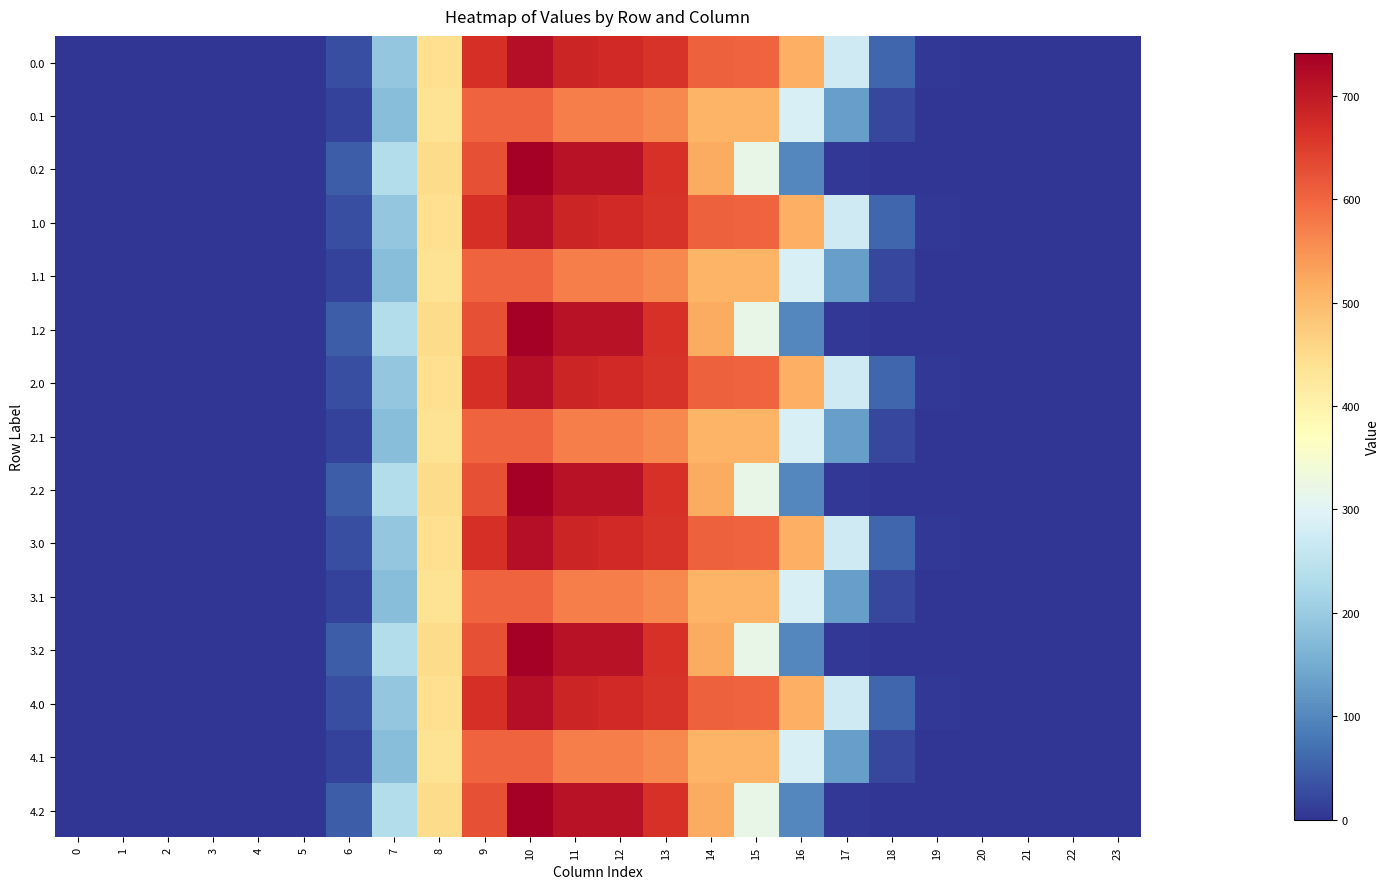

Reading left to right, transcribe all the data shown in this chart.

0.0: 0=0.0	1=0.0	2=0.0	3=0.0	4=0.0	5=0.0	6=30.7	7=193.4	8=445.1	9=666.4	10=716.3	11=680.7	12=676.9	13=660.4	14=605.8	15=602.6	16=515.0	17=273.9	18=59.4	19=3.6	20=0.0	21=0.0	22=0.0	23=0.0
0.1: 0=0.0	1=0.0	2=0.0	3=0.0	4=0.0	5=0.0	6=15.9	7=179.4	8=435.4	9=603.2	10=603.2	11=571.5	12=571.5	13=558.8	14=508.0	15=508.0	16=289.3	17=132.8	18=21.7	19=0.5	20=0.0	21=0.0	22=0.0	23=0.0
0.2: 0=0.0	1=0.0	2=0.0	3=0.0	4=0.0	5=0.1	6=47.2	7=236.3	8=450.1	9=626.7	10=741.0	11=709.9	12=711.2	13=664.6	14=519.4	15=316.9	16=100.0	17=5.5	18=0.3	19=0.0	20=0.0	21=0.0	22=0.0	23=0.0
1.0: 0=0.0	1=0.0	2=0.0	3=0.0	4=0.0	5=0.0	6=30.7	7=193.4	8=445.1	9=666.4	10=716.3	11=680.7	12=676.9	13=660.4	14=605.8	15=602.6	16=515.0	17=273.9	18=59.4	19=3.6	20=0.0	21=0.0	22=0.0	23=0.0
1.1: 0=0.0	1=0.0	2=0.0	3=0.0	4=0.0	5=0.0	6=15.9	7=179.4	8=435.4	9=603.2	10=603.2	11=571.5	12=571.5	13=558.8	14=508.0	15=508.0	16=289.3	17=132.8	18=21.7	19=0.5	20=0.0	21=0.0	22=0.0	23=0.0
1.2: 0=0.0	1=0.0	2=0.0	3=0.0	4=0.0	5=0.1	6=47.2	7=236.3	8=450.1	9=626.7	10=741.0	11=709.9	12=711.2	13=664.6	14=519.4	15=316.9	16=100.0	17=5.5	18=0.3	19=0.0	20=0.0	21=0.0	22=0.0	23=0.0
2.0: 0=0.0	1=0.0	2=0.0	3=0.0	4=0.0	5=0.0	6=30.7	7=193.4	8=445.1	9=666.4	10=716.3	11=680.7	12=676.9	13=660.4	14=605.8	15=602.6	16=515.0	17=273.9	18=59.4	19=3.6	20=0.0	21=0.0	22=0.0	23=0.0
2.1: 0=0.0	1=0.0	2=0.0	3=0.0	4=0.0	5=0.0	6=15.9	7=179.4	8=435.4	9=603.2	10=603.2	11=571.5	12=571.5	13=558.8	14=508.0	15=508.0	16=289.3	17=132.8	18=21.7	19=0.5	20=0.0	21=0.0	22=0.0	23=0.0
2.2: 0=0.0	1=0.0	2=0.0	3=0.0	4=0.0	5=0.1	6=47.2	7=236.3	8=450.1	9=626.7	10=741.0	11=709.9	12=711.2	13=664.6	14=519.4	15=316.9	16=100.0	17=5.5	18=0.3	19=0.0	20=0.0	21=0.0	22=0.0	23=0.0
3.0: 0=0.0	1=0.0	2=0.0	3=0.0	4=0.0	5=0.0	6=30.7	7=193.4	8=445.1	9=666.4	10=716.3	11=680.7	12=676.9	13=660.4	14=605.8	15=602.6	16=515.0	17=273.9	18=59.4	19=3.6	20=0.0	21=0.0	22=0.0	23=0.0
3.1: 0=0.0	1=0.0	2=0.0	3=0.0	4=0.0	5=0.0	6=15.9	7=179.4	8=435.4	9=603.2	10=603.2	11=571.5	12=571.5	13=558.8	14=508.0	15=508.0	16=289.3	17=132.8	18=21.7	19=0.5	20=0.0	21=0.0	22=0.0	23=0.0
3.2: 0=0.0	1=0.0	2=0.0	3=0.0	4=0.0	5=0.1	6=47.2	7=236.3	8=450.1	9=626.7	10=741.0	11=709.9	12=711.2	13=664.6	14=519.4	15=316.9	16=100.0	17=5.5	18=0.3	19=0.0	20=0.0	21=0.0	22=0.0	23=0.0
4.0: 0=0.0	1=0.0	2=0.0	3=0.0	4=0.0	5=0.0	6=30.7	7=193.4	8=445.1	9=666.4	10=716.3	11=680.7	12=676.9	13=660.4	14=605.8	15=602.6	16=515.0	17=273.9	18=59.4	19=3.6	20=0.0	21=0.0	22=0.0	23=0.0
4.1: 0=0.0	1=0.0	2=0.0	3=0.0	4=0.0	5=0.0	6=15.9	7=179.4	8=435.4	9=603.2	10=603.2	11=571.5	12=571.5	13=558.8	14=508.0	15=508.0	16=289.3	17=132.8	18=21.7	19=0.5	20=0.0	21=0.0	22=0.0	23=0.0
4.2: 0=0.0	1=0.0	2=0.0	3=0.0	4=0.0	5=0.1	6=47.2	7=236.3	8=450.1	9=626.7	10=741.0	11=709.9	12=711.2	13=664.6	14=519.4	15=316.9	16=100.0	17=5.5	18=0.3	19=0.0	20=0.0	21=0.0	22=0.0	23=0.0